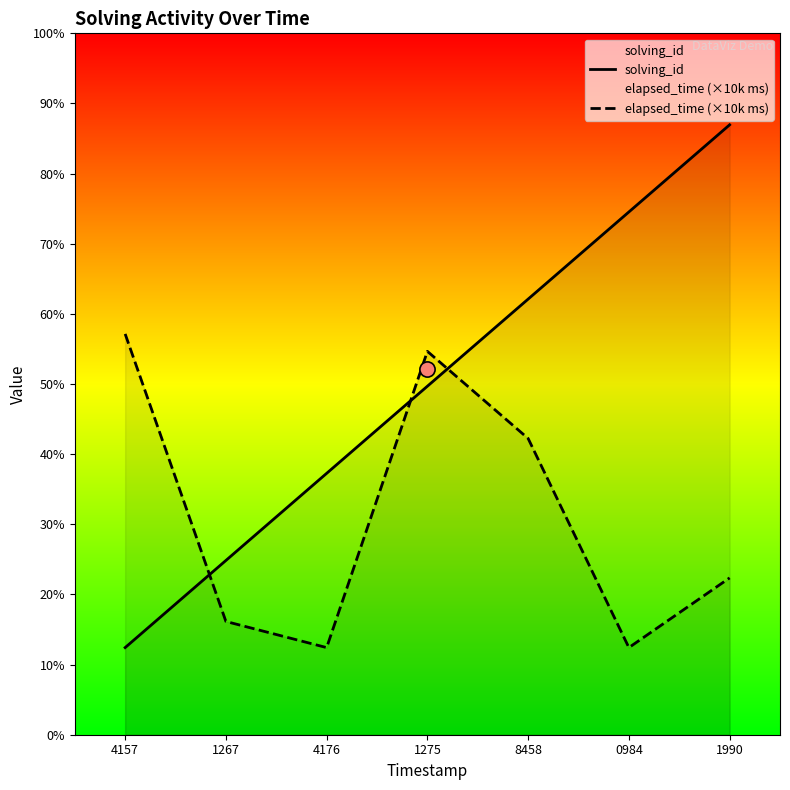

Which series contains the highest Y value?

solving_id